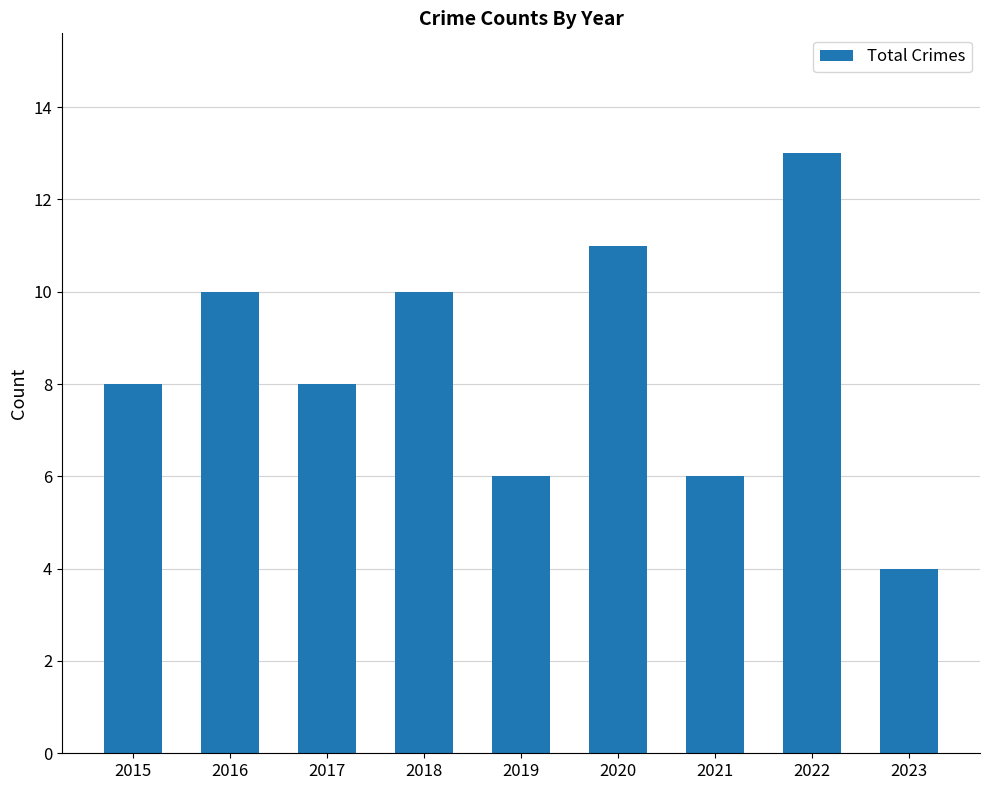

Count the values in the range 6 to 10.

6